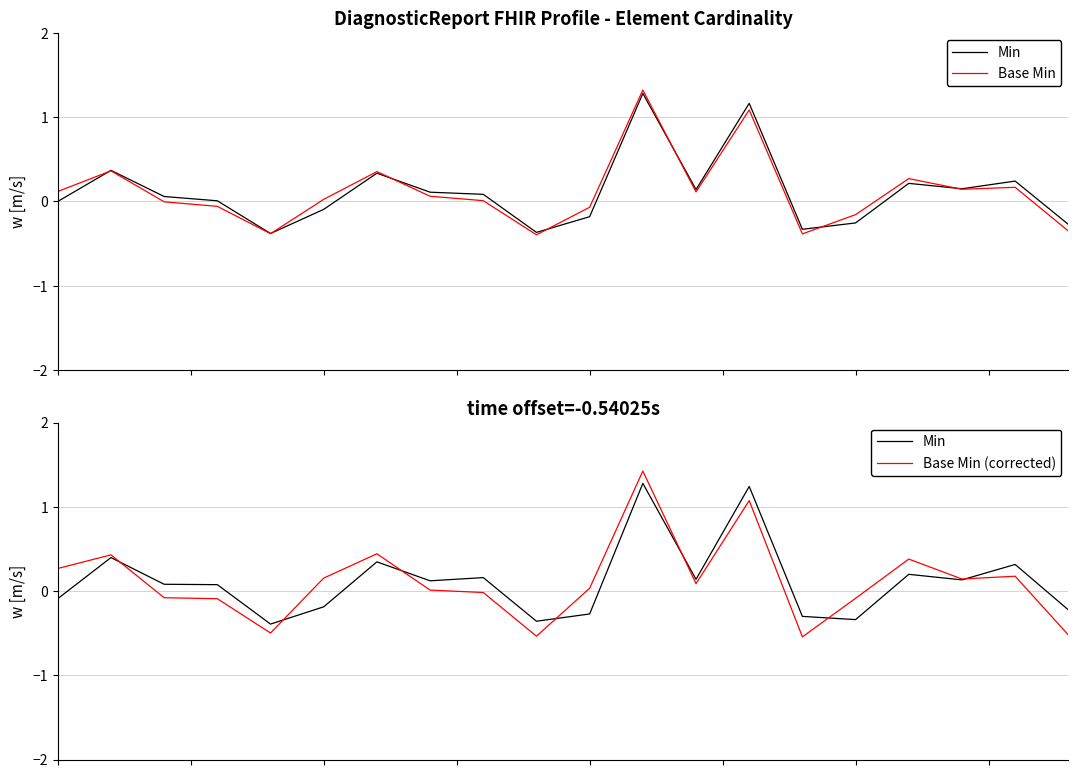

What is the difference between the highest and lowest values at 16?

0.2